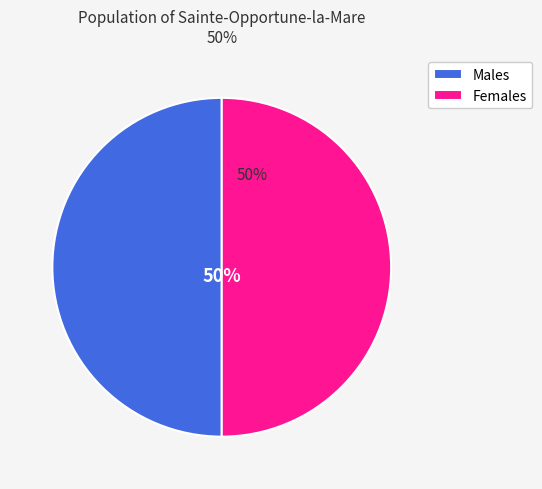

Approximately how many times larger is the value at Females compared to Males?

1.0